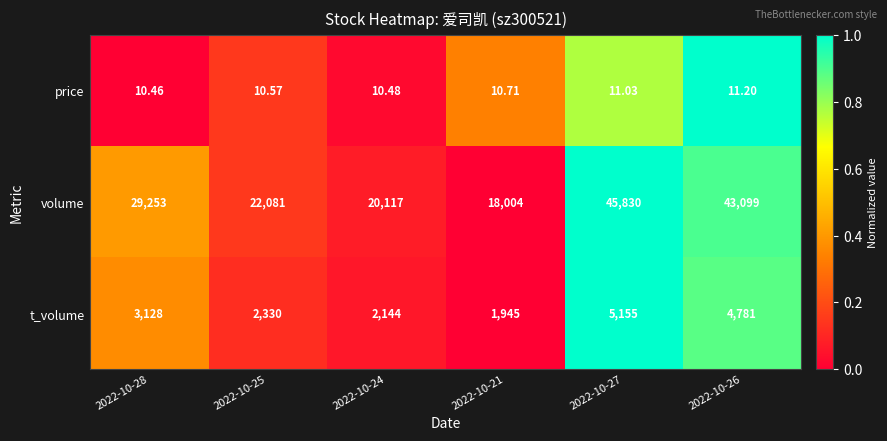

List the series in order of their peak value, lowest first.

price, t_volume, volume